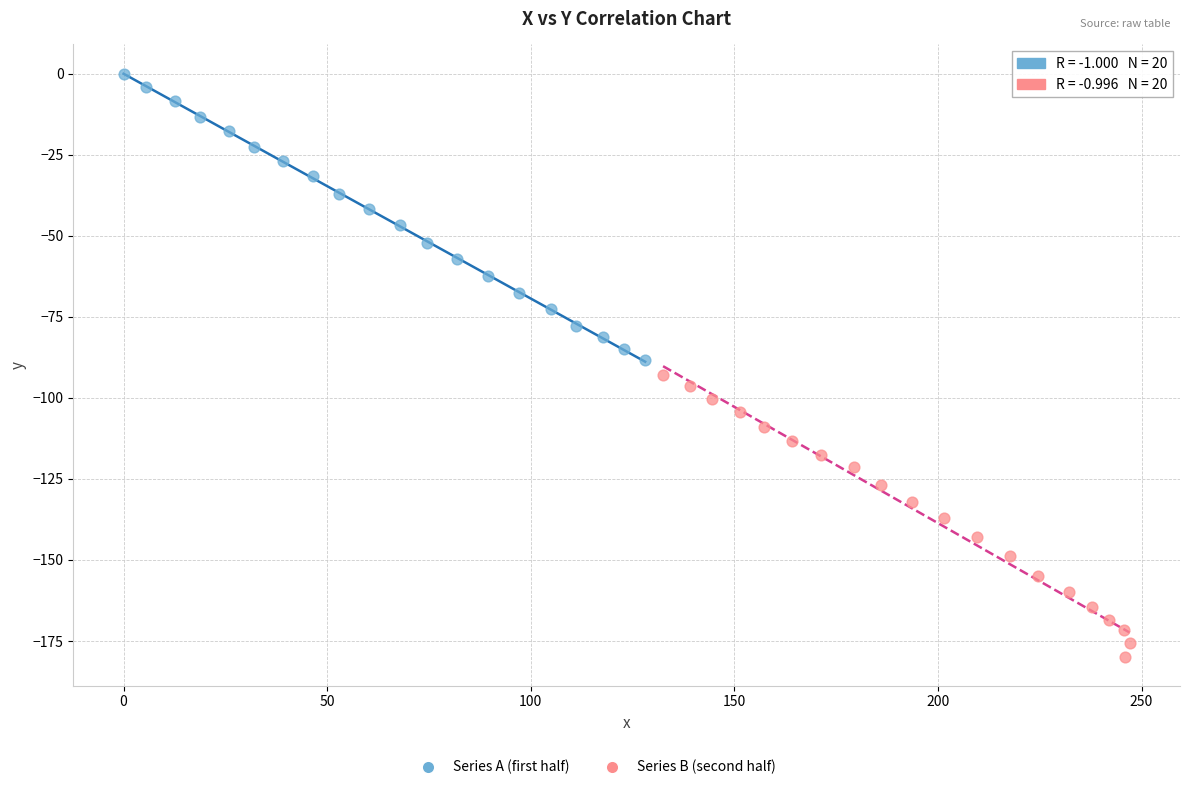

Which series reaches the maximum Y coordinate?

Series A (first half)